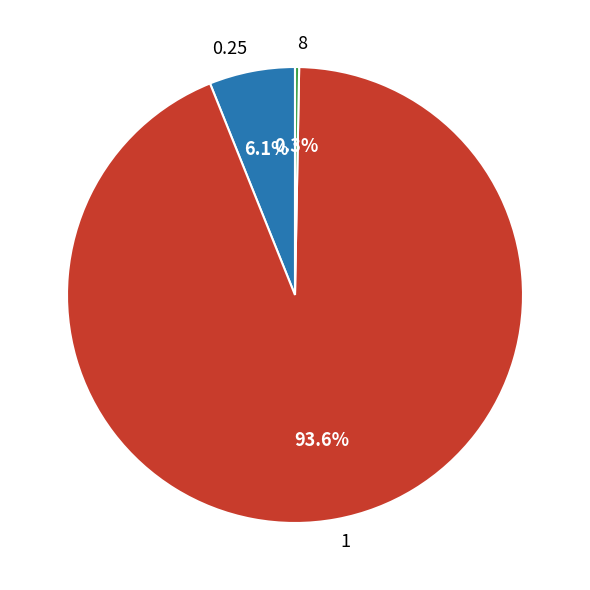

Is there any slice that represents more than half of the pie?

Yes